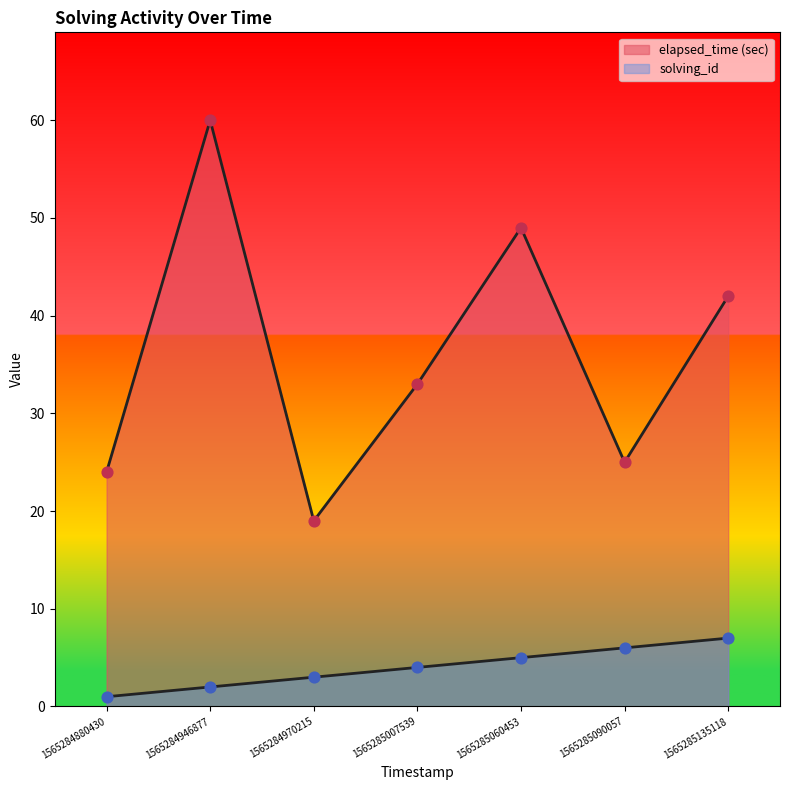

Which series has the largest total across all categories?

elapsed_time